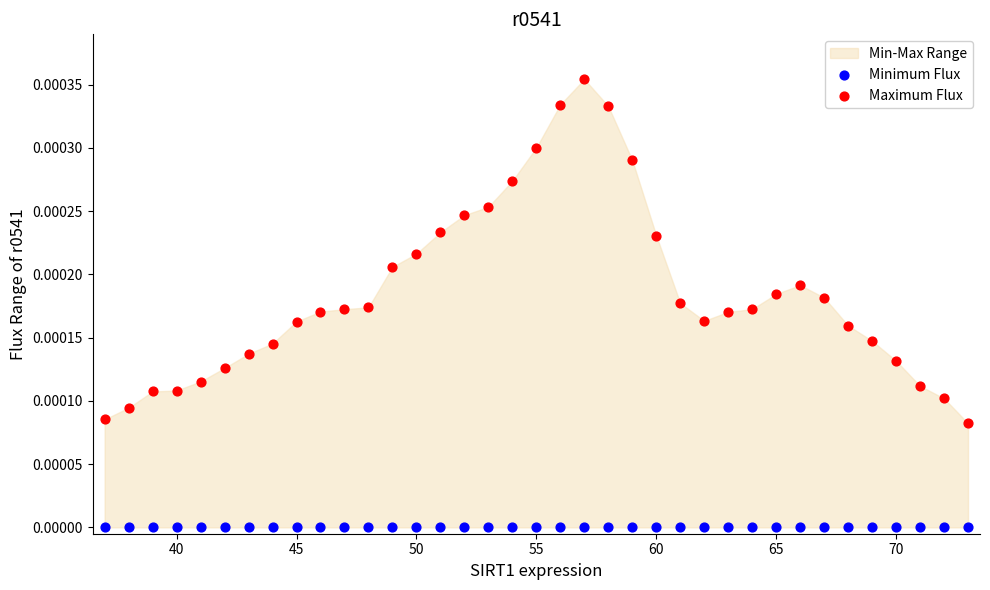

Which series reaches the minimum Y coordinate?

Minimum Flux